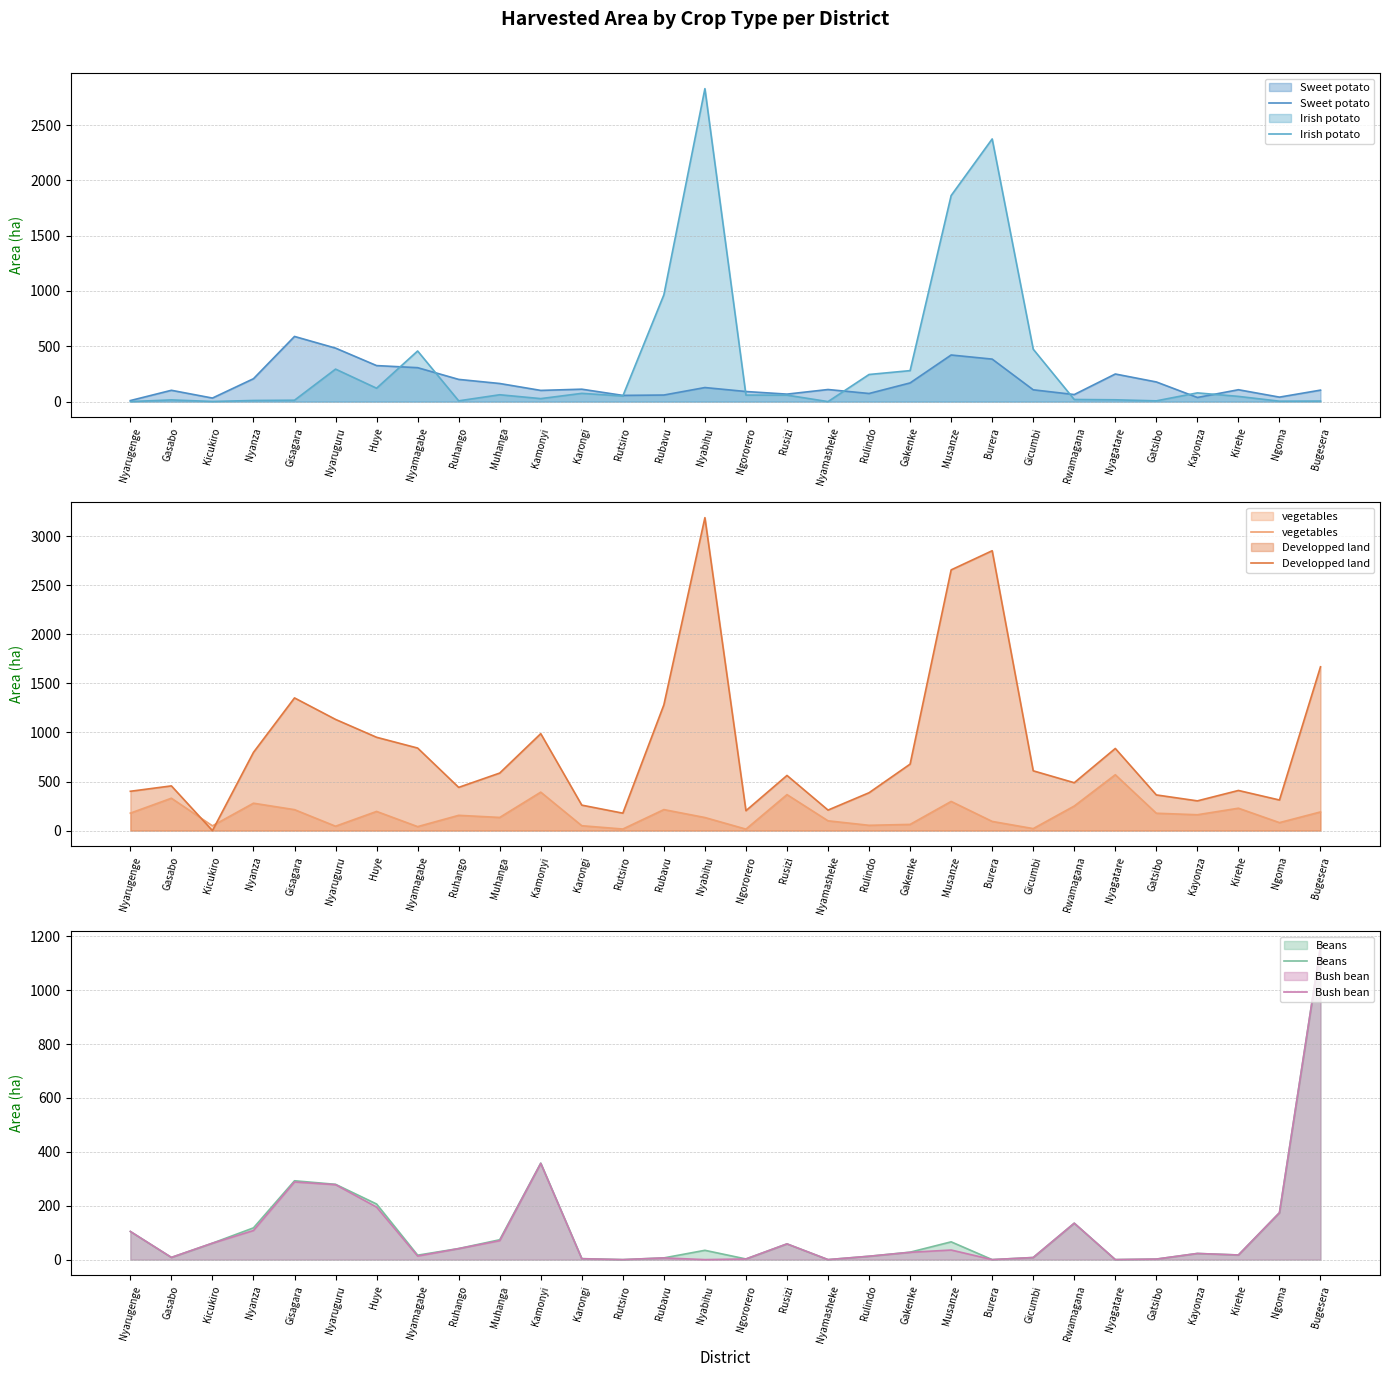

What is the label of the 12th point from the right?

Rulindo